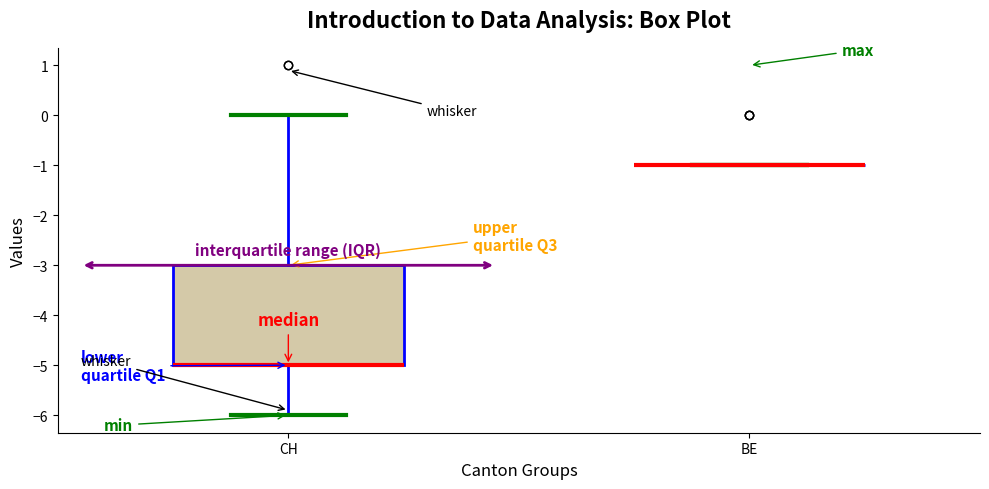

Reading left to right, read every box against the y-axis: the position of its median line, the range the box covers, and the ends of its whiskers. The values are not printed on the chart, so give them approximately, as read against the axis.

CH: median -5 (drawn on the box's lower edge), box -5 to -3, whiskers -6 to 0
BE: box collapsed to a line at -1, whiskers -1 to -1